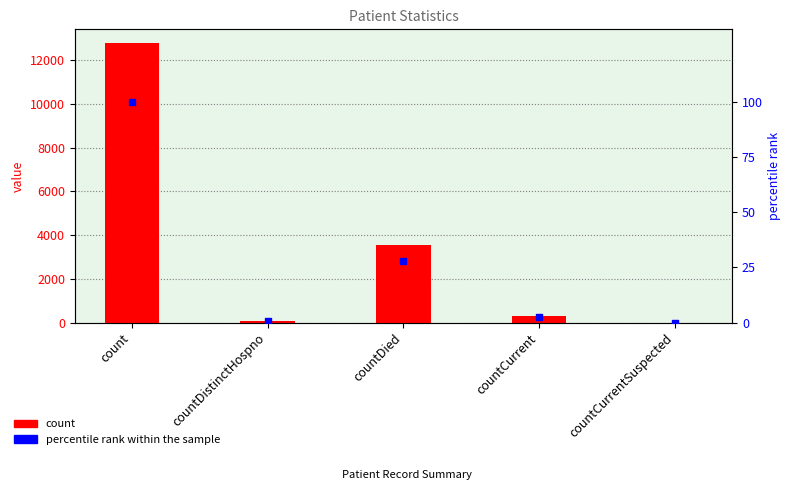

Which series reaches the minimum Y coordinate?

count